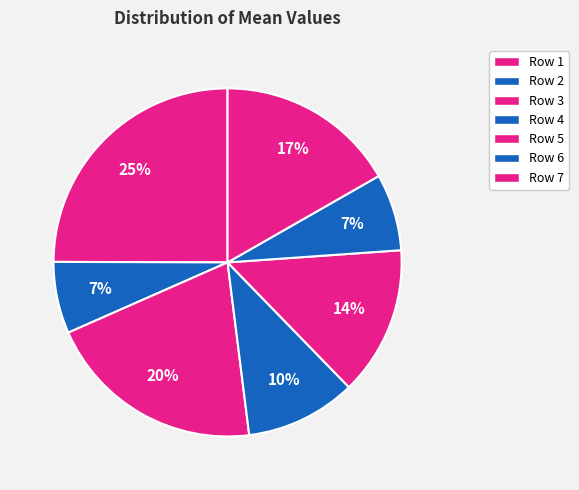

How many segments does this pie chart have?

7